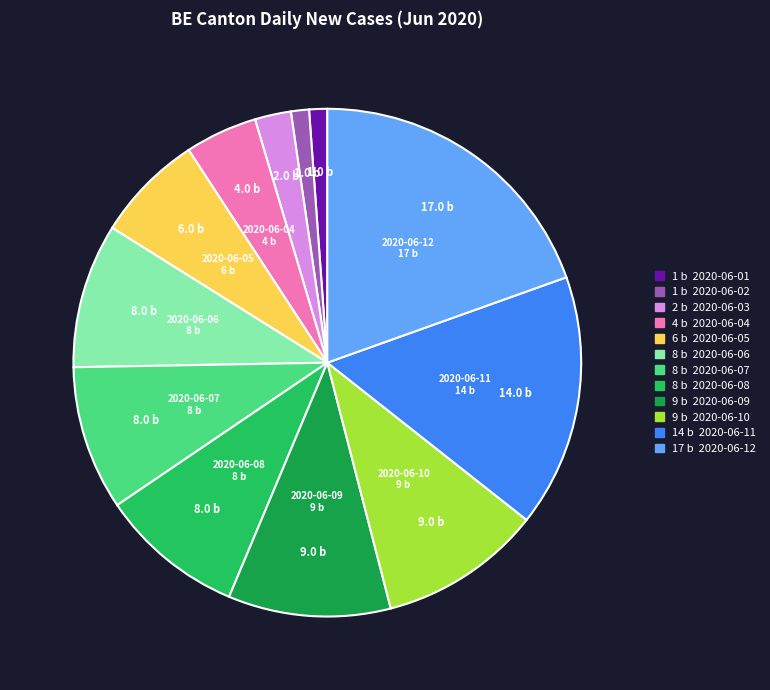

Is there a majority slice in this chart?

No